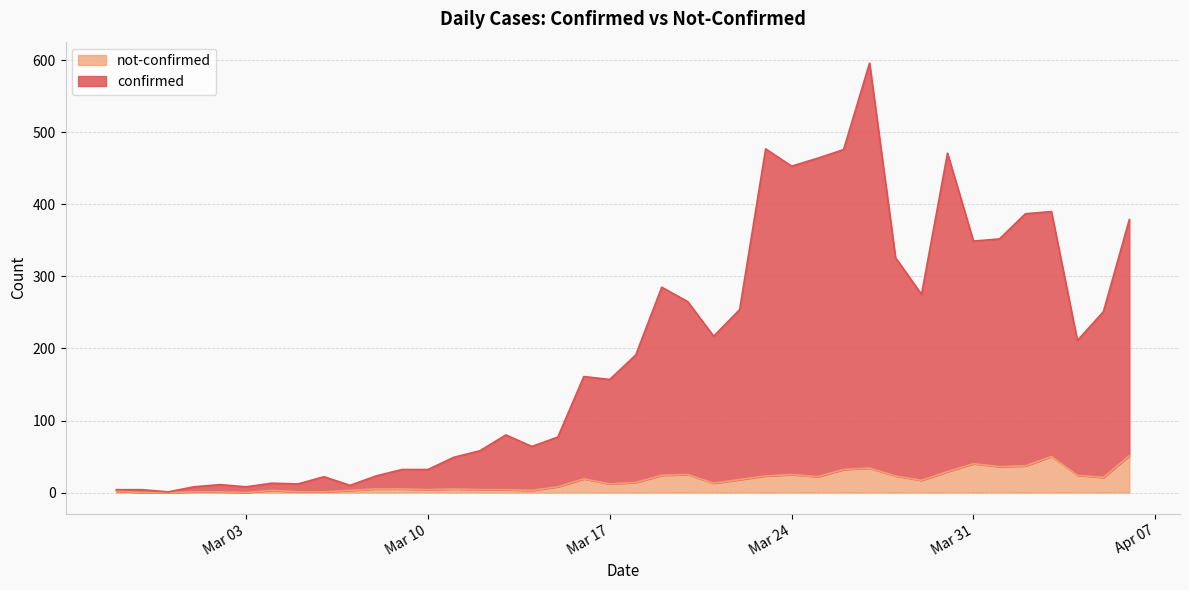

What is the sum of the not-confirmed values at Mar 31 and Mar 10?

44